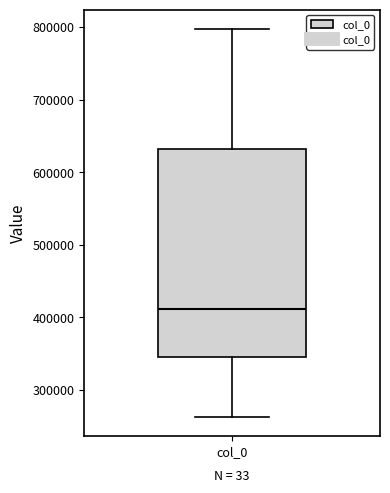

Read this box plot against the y-axis: the position of the median line, the range covered by the box, and the ends of both whiskers. The values are not printed on the chart, so give them approximately, as read against the axis.

median 410000, box 340000 to 630000, whiskers 260000 to 800000